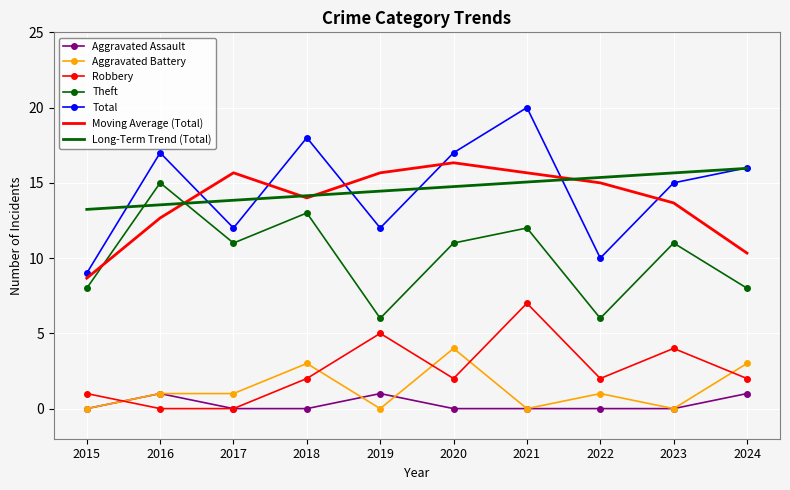

List the series in order of their peak value, highest first.

Total, Moving Average (Total), Long-Term Trend (Total), Theft, Robbery, Aggravated Battery, Aggravated Assault